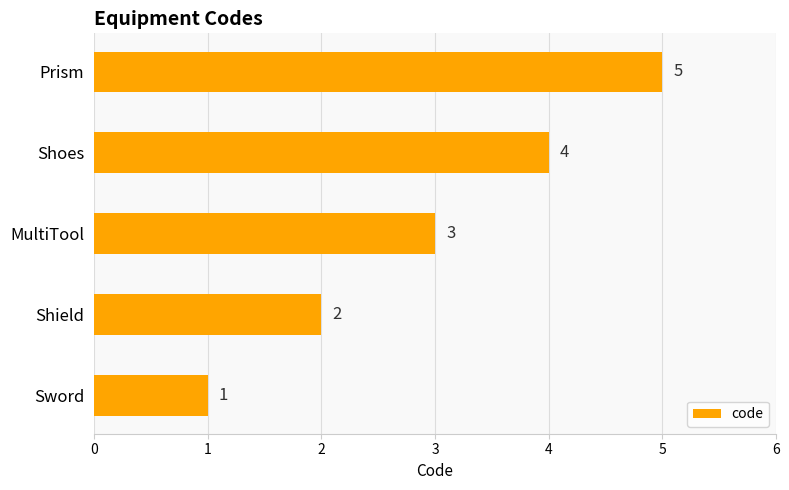

How many bars are there in total?

5